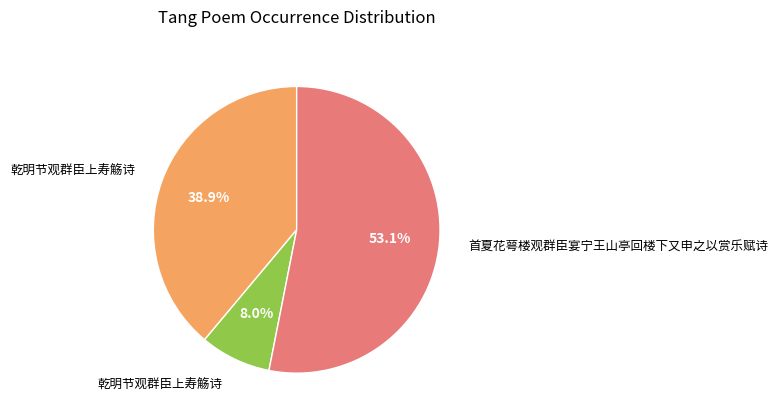

Is there any slice that represents more than half of the pie?

Yes